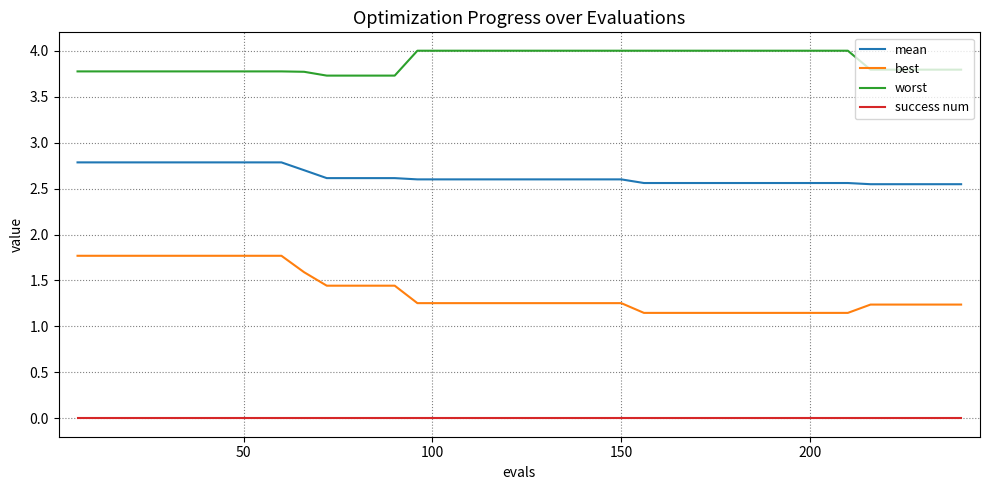

Which series has the widest spread of values?

best